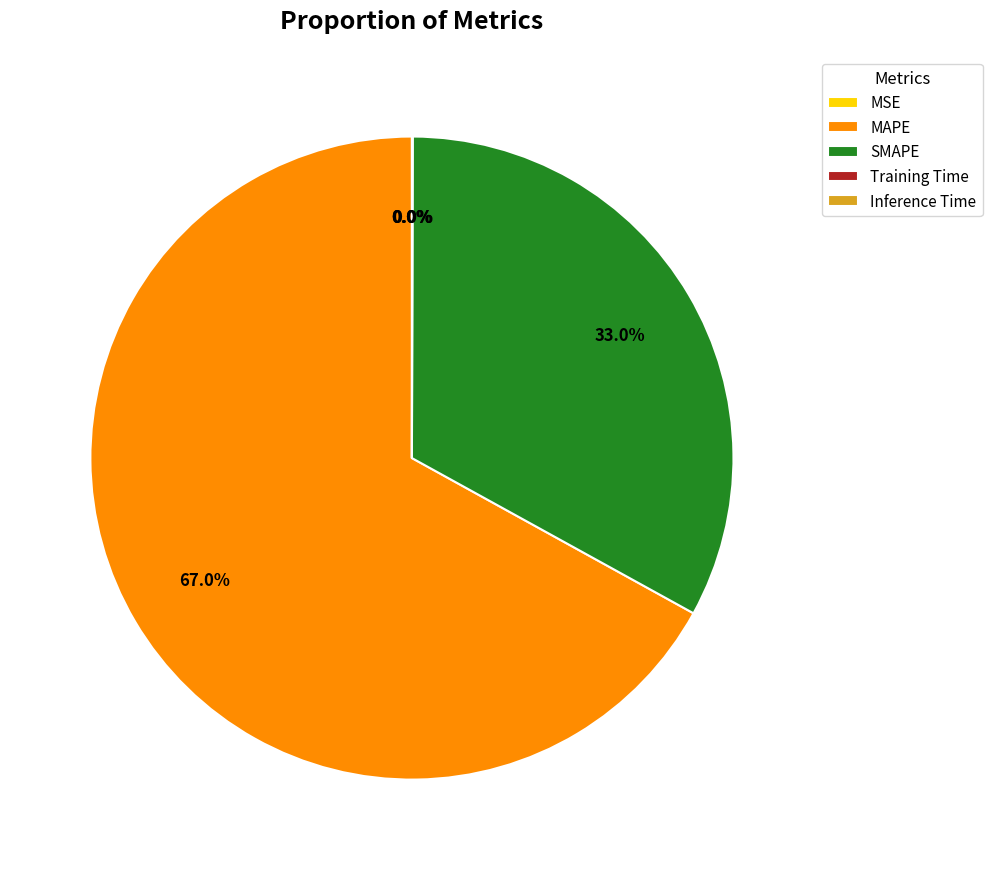

Which category has the biggest portion of the pie?

MAPE